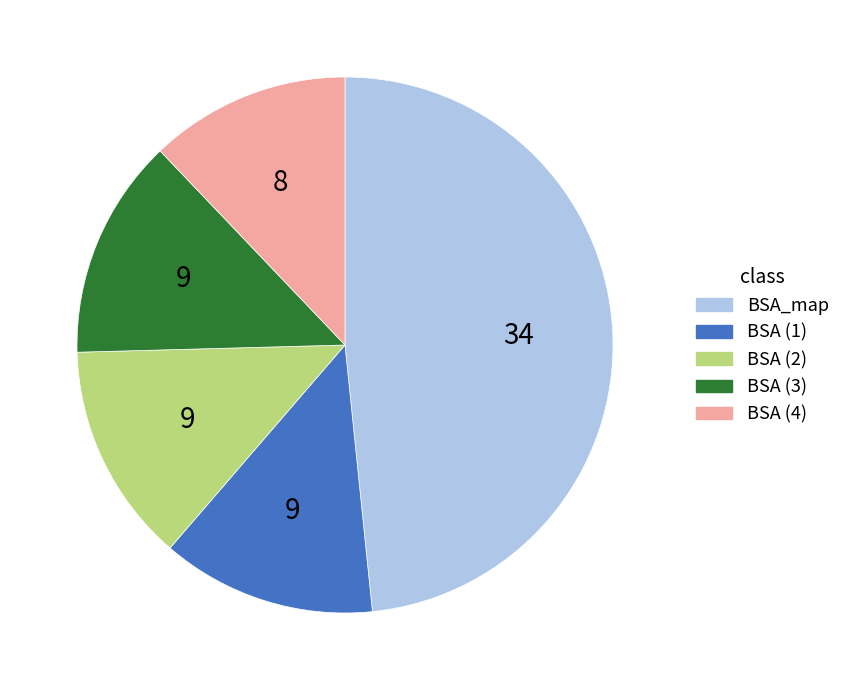

Is there a majority slice in this chart?

No